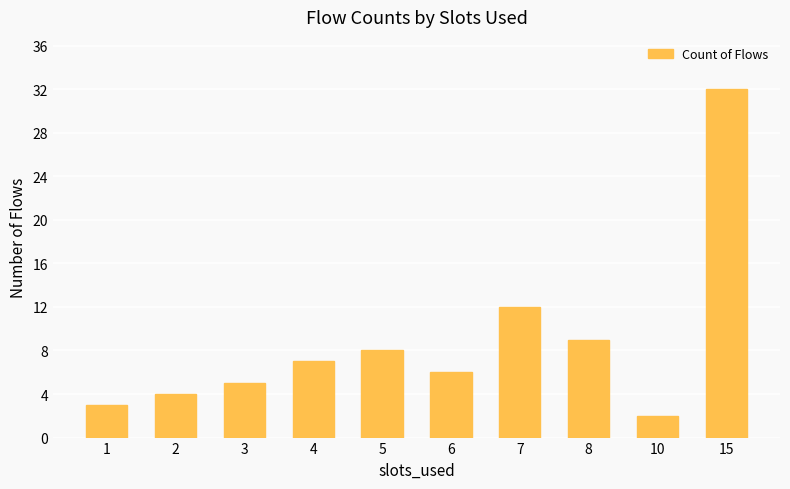

Reading left to right, list all the values displayed in this chart.

3	4	5	7	8	6	12	9	2	32